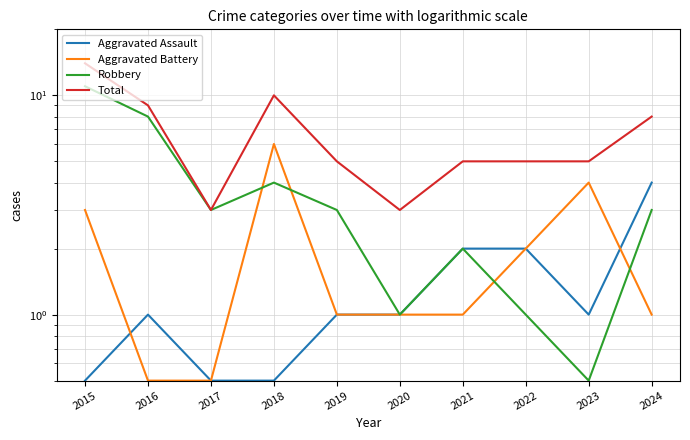

What are all the series names shown in the legend?

Aggravated Assault, Aggravated Battery, Robbery, Total